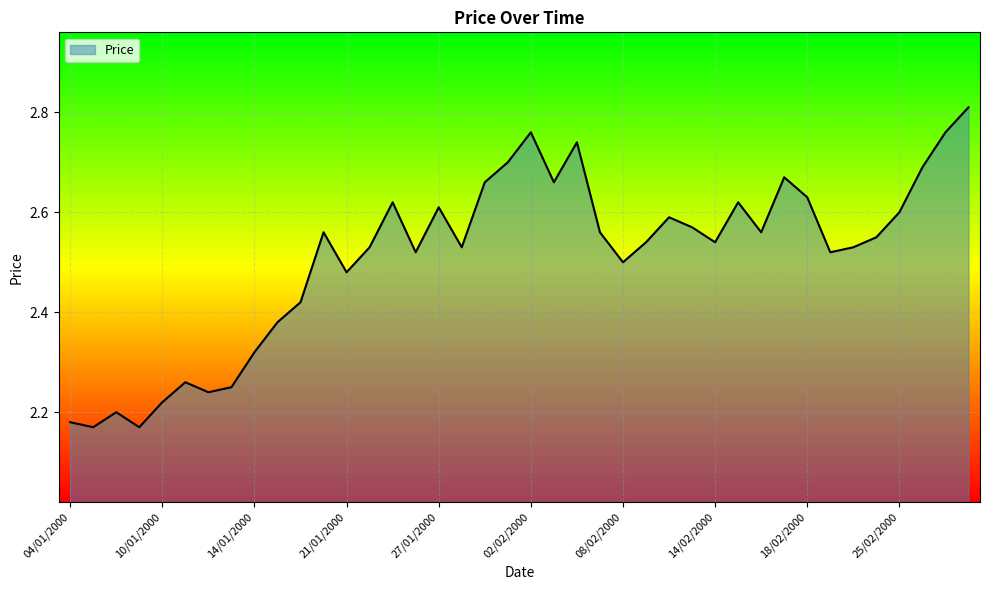

How many lines are shown in the chart?

1